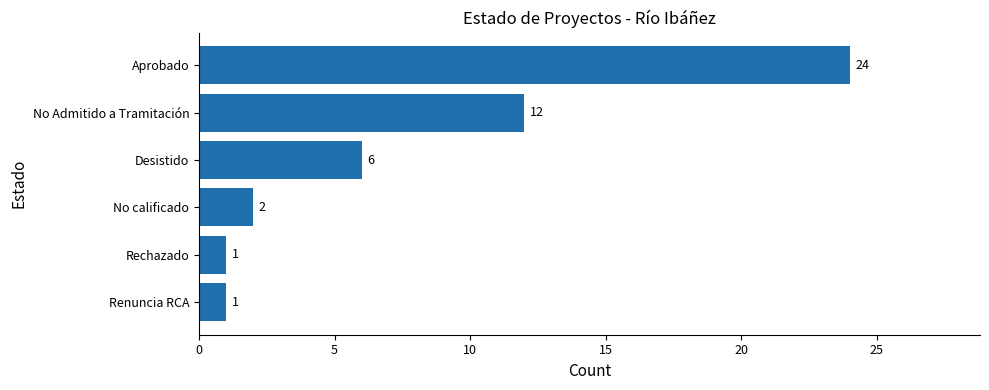

Does the chart contain stacked bars?

No